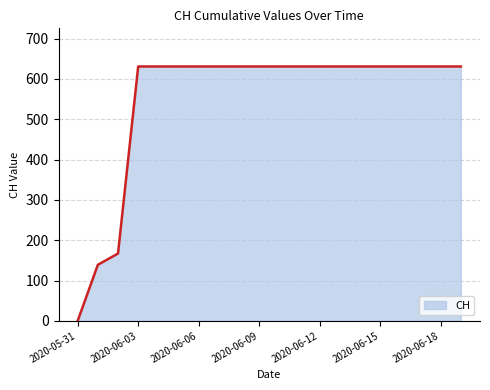

What is the difference between the maximum and minimum values?

631